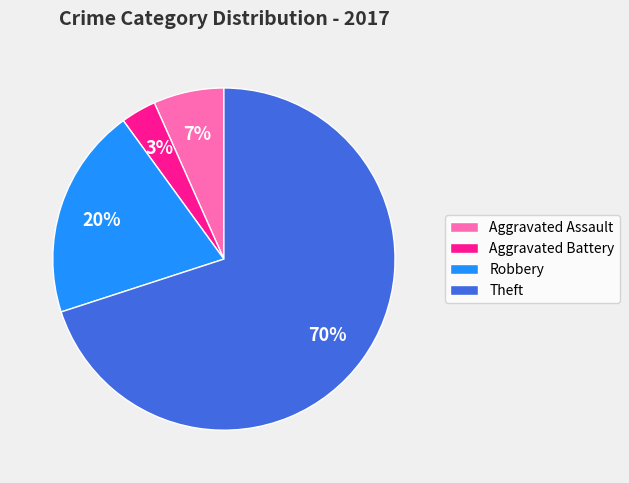

Is it true that Aggravated Battery is 9% of the pie?

False